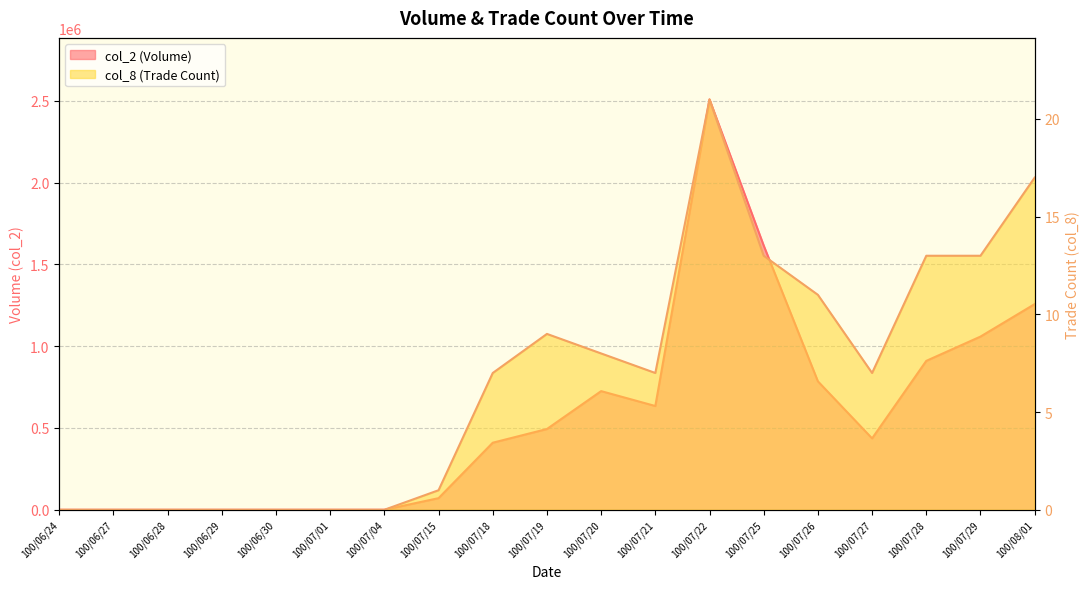

At which label does col_2 reach its peak?

100/07/22